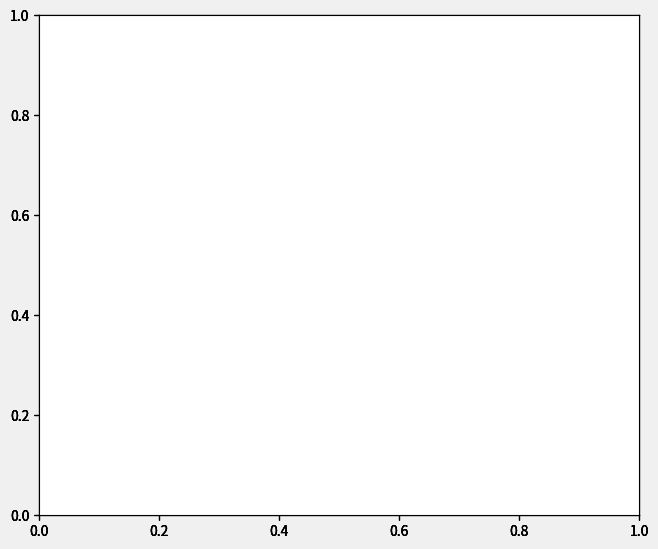

Count the number of slices in the pie.

2